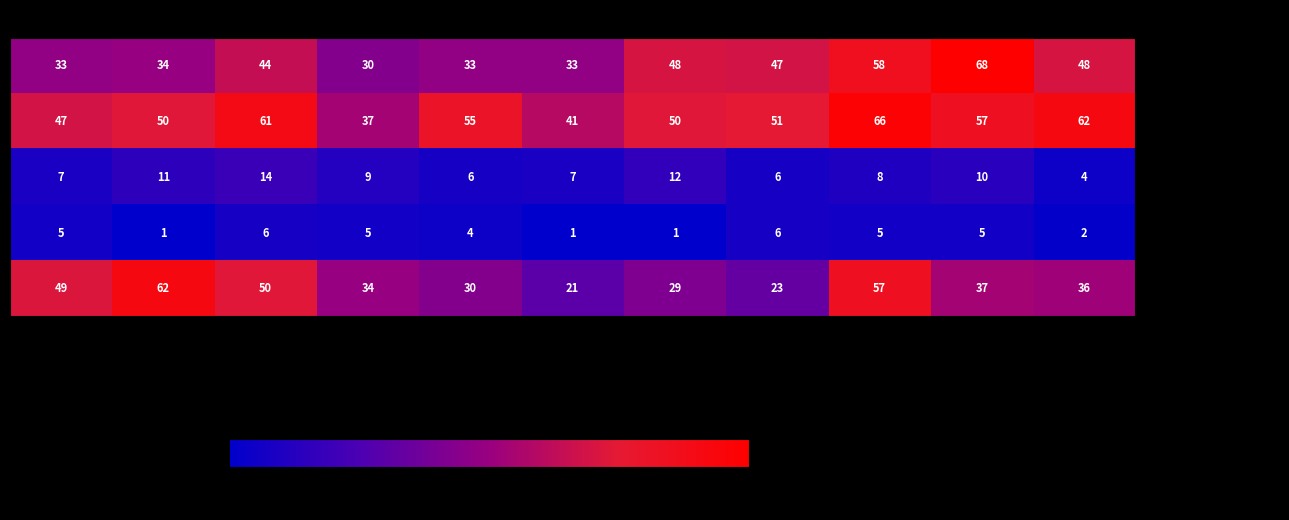

Which series has the largest range (max minus min)?

Robbery